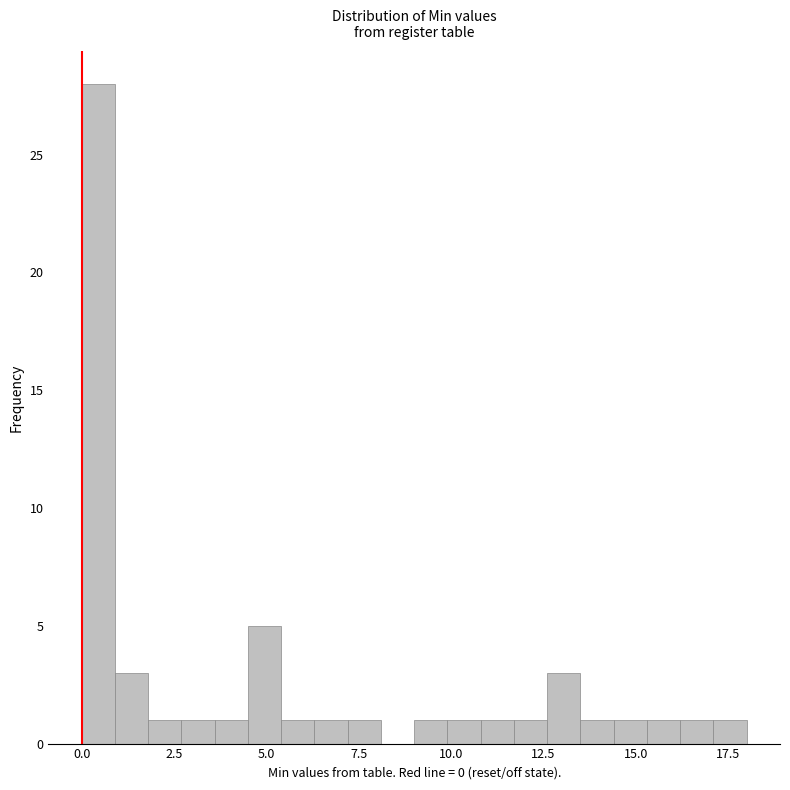

Around what value on the x-axis is the tallest bar? Give the approximate position of its centre, as read against the axis.

0.5